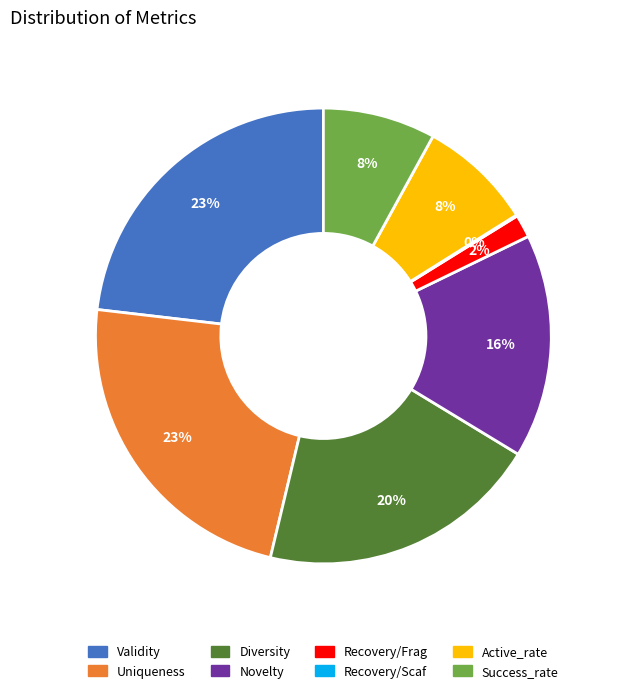

Between Diversity and Recovery/Frag, which is larger?

Diversity